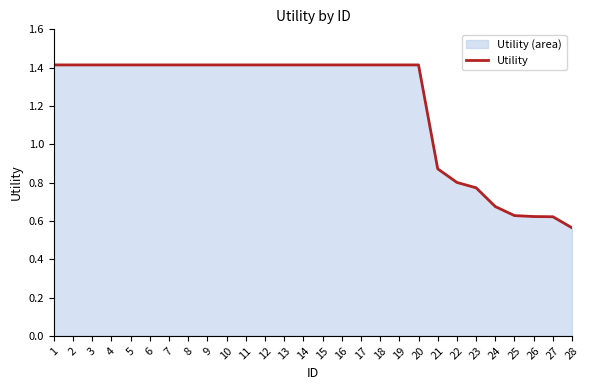

True or false: there are more than 1 points higher than both neighbors.

False